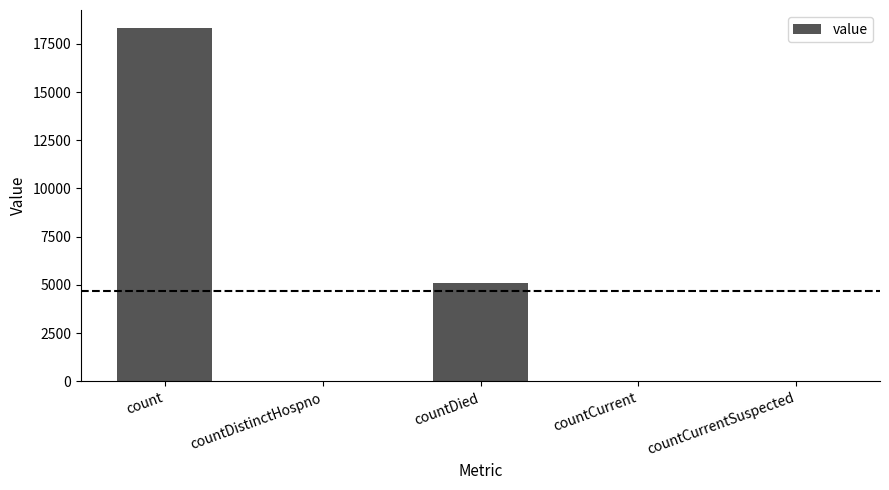

True or false: the data shows -8595 at countCurrentSuspected.

False